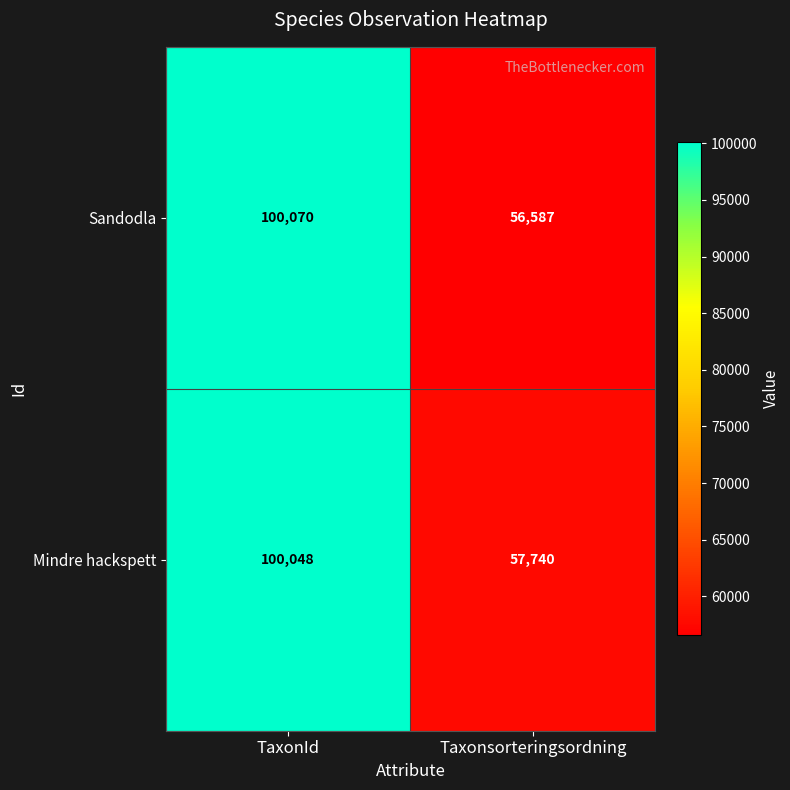

What is the sum of all Mindre hackspett values?

157788